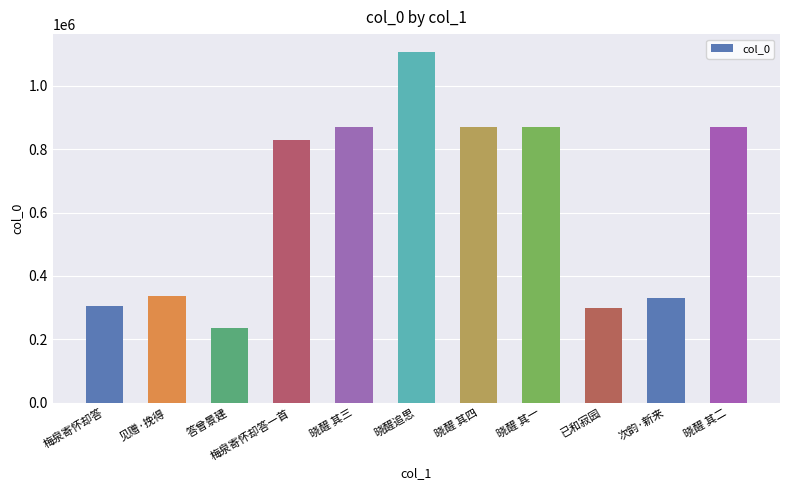

How many values are below 828687?

5